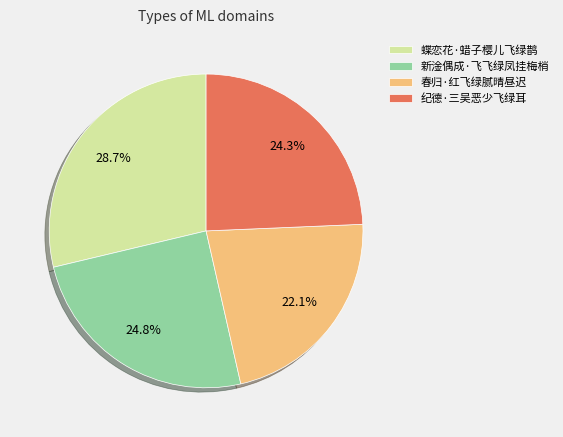

Rank the categories by value from lowest to highest.

春归·红飞绿腻晴昼迟, 纪德·三吴恶少飞绿耳, 新淦偶成·飞飞绿凤挂梅梢, 蝶恋花·蜡子樱儿飞绿鹊